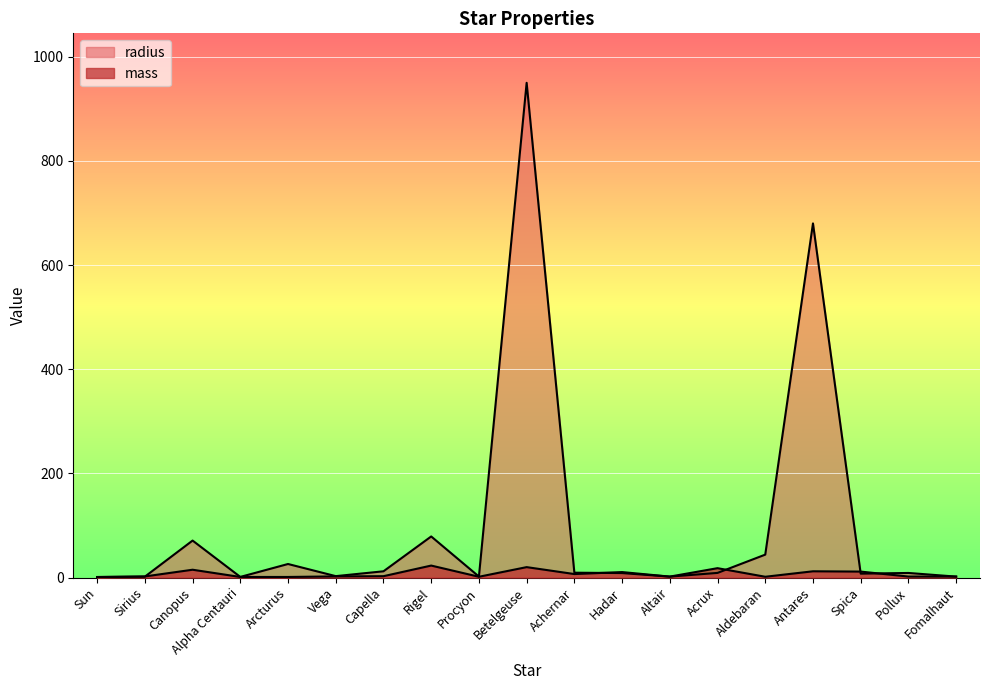

How many lines are shown in the chart?

2